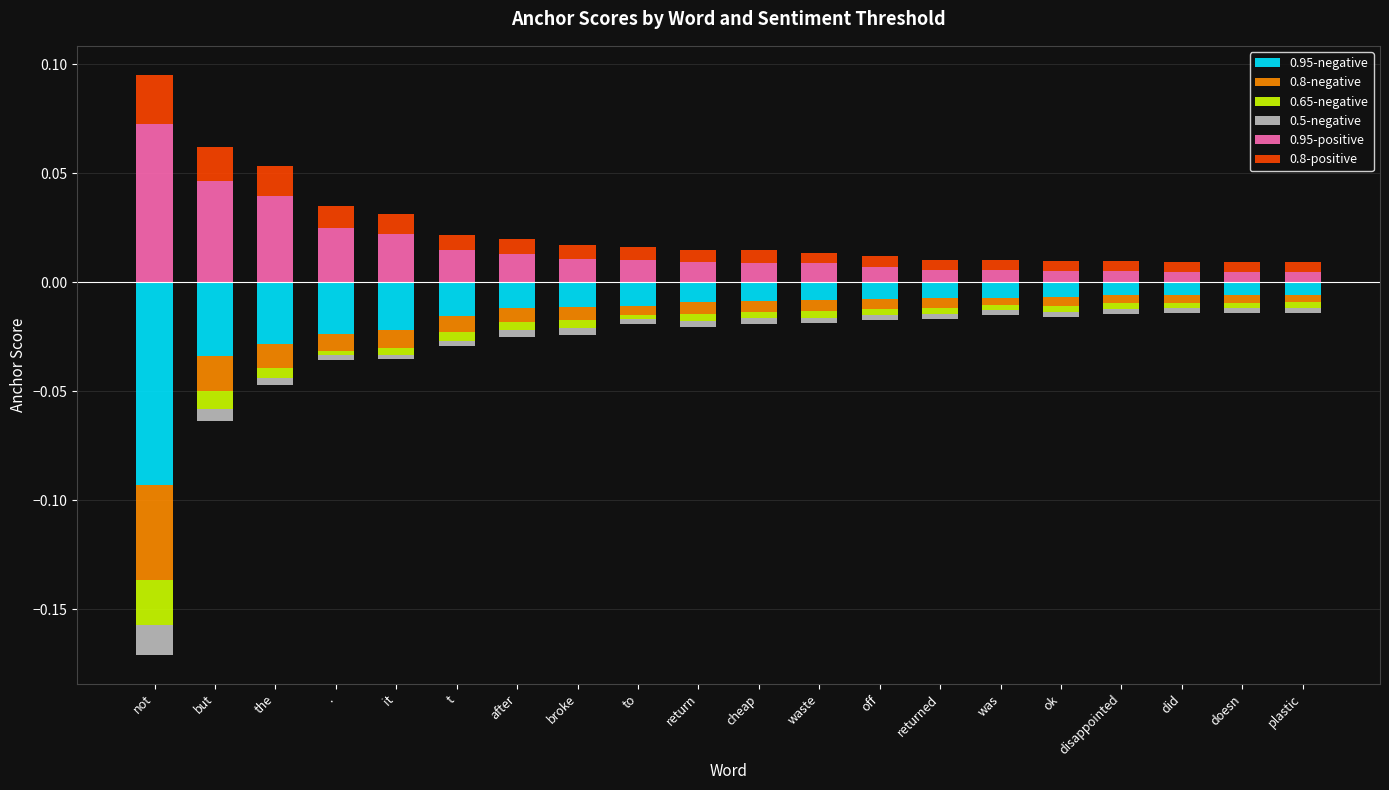

At which category does the chart reach its minimum across all series?

not